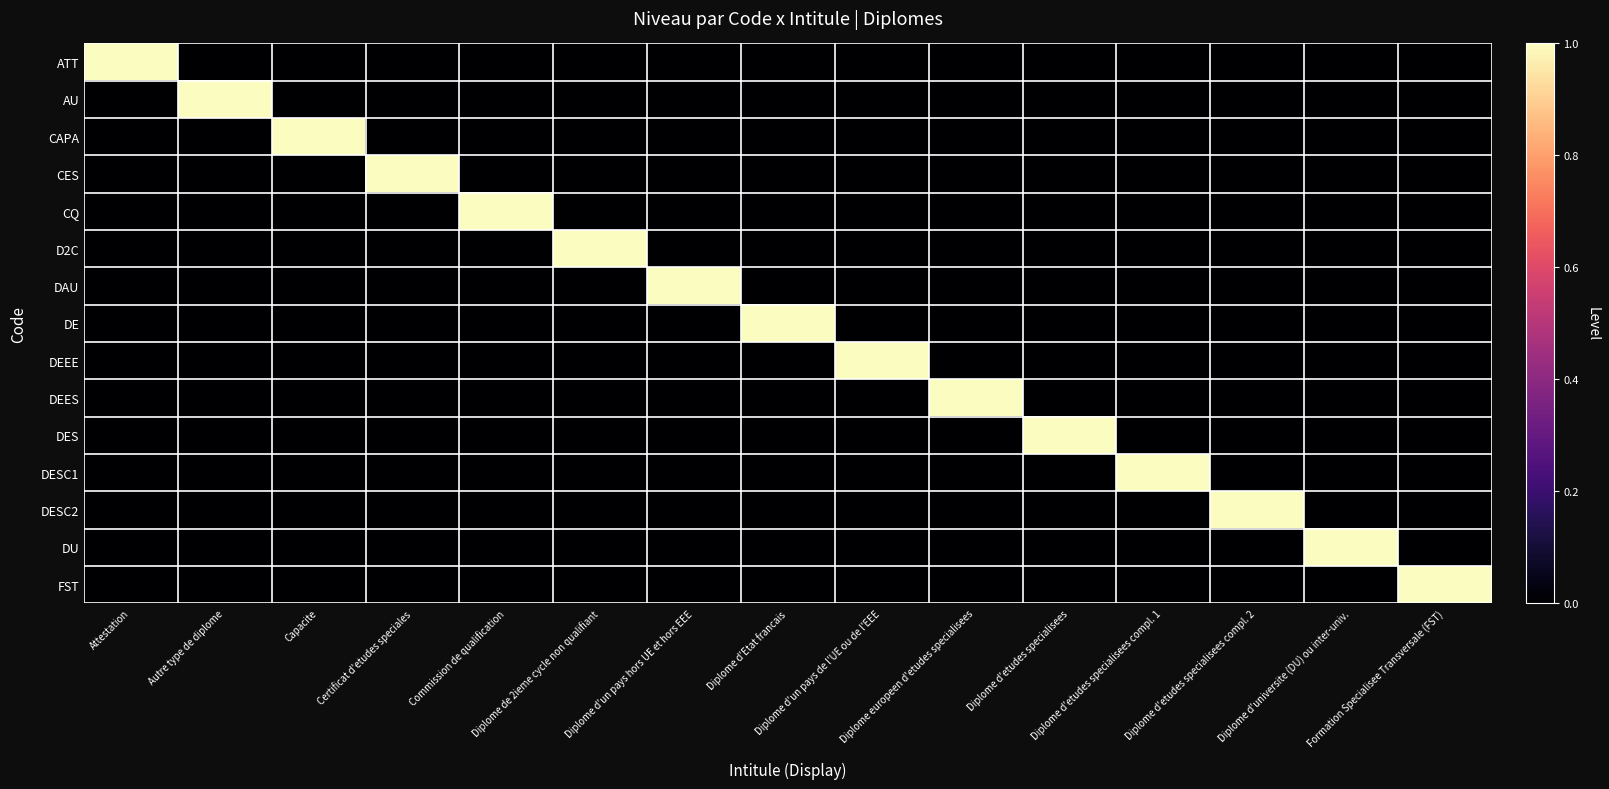

Which series has the largest total across all categories?

ATT